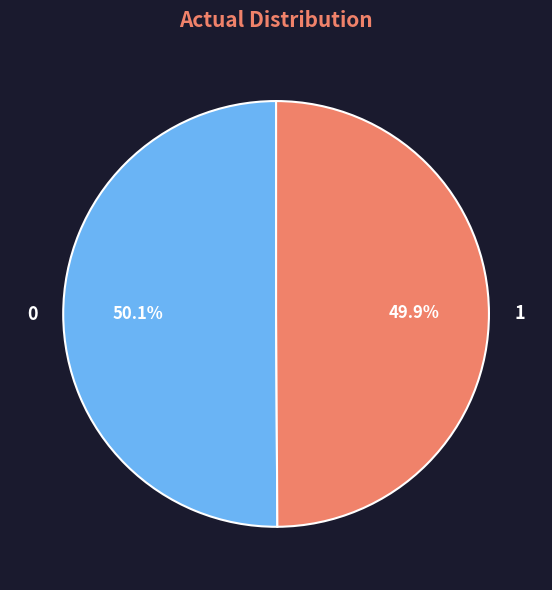

Do 1 and 0 together represent more than half of the pie?

Yes